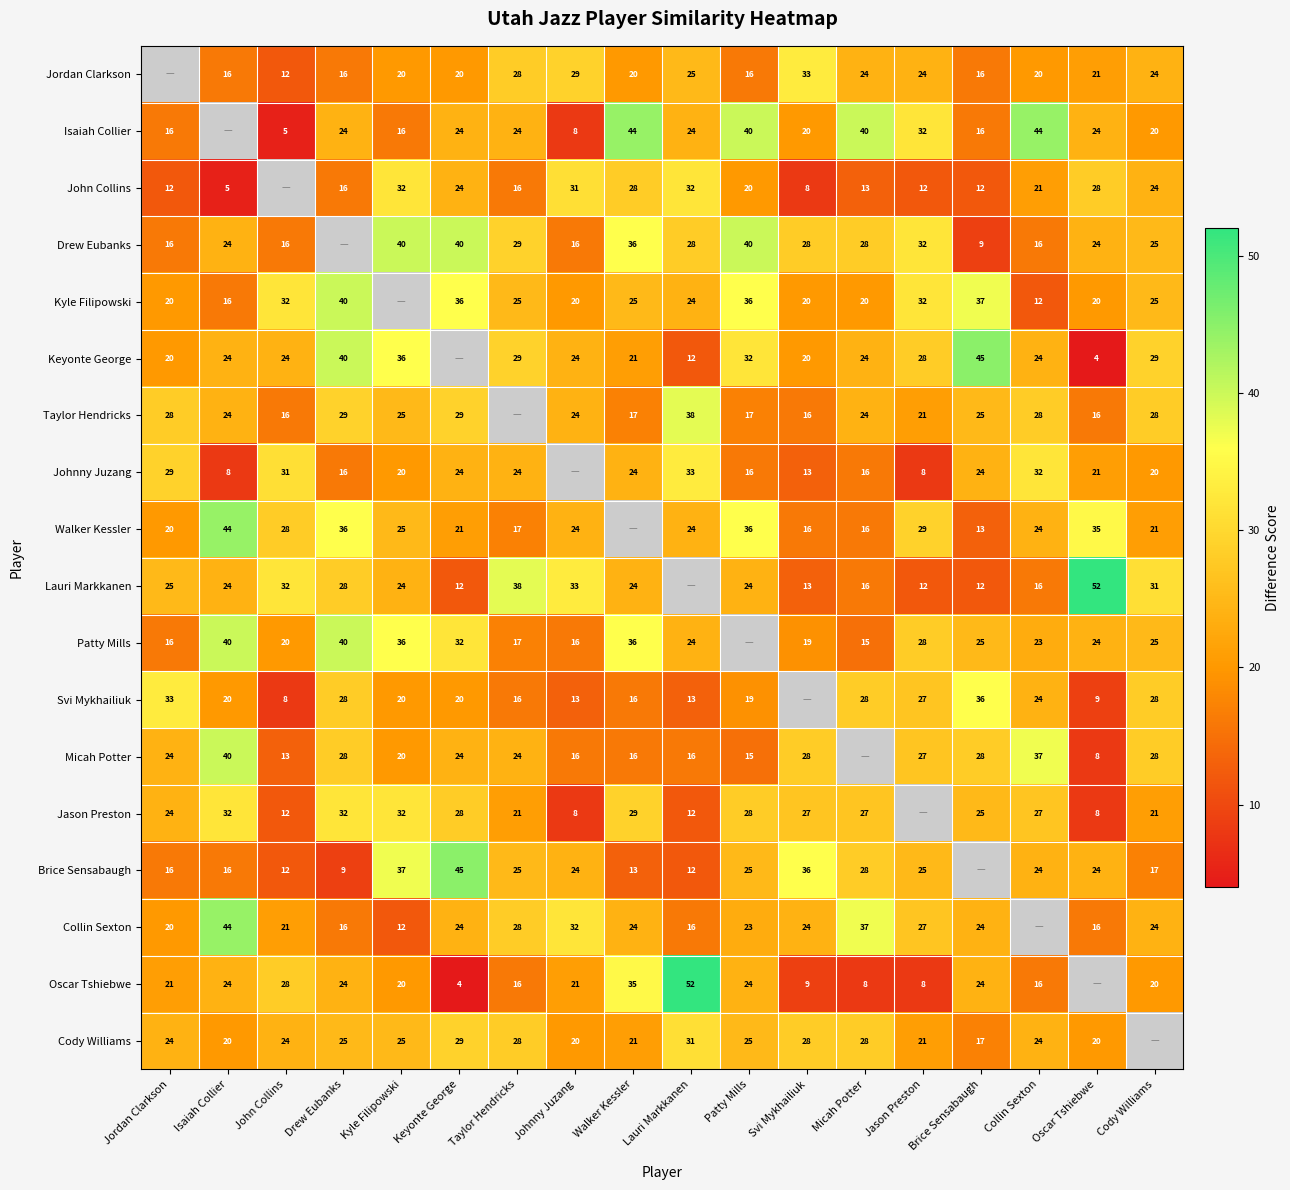

Is it true that Keyonte George equals 11 at Micah Potter?

False